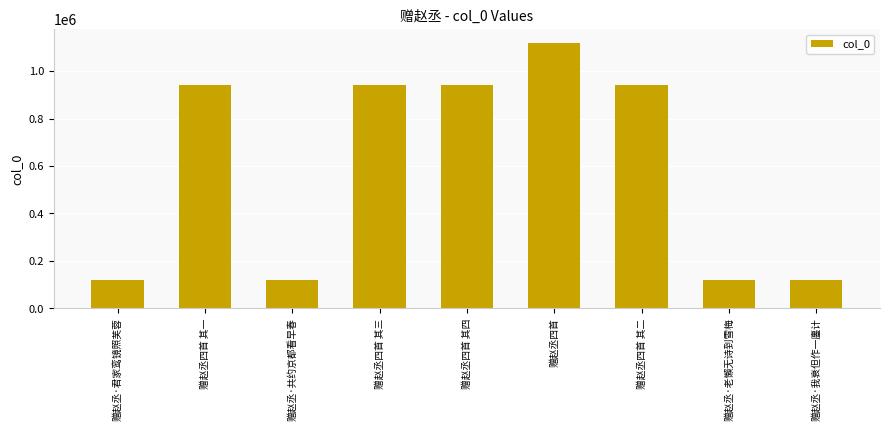

What is the sum of the values at 赠赵丞四首 其四 and 赠赵丞四首 其一?

1885863